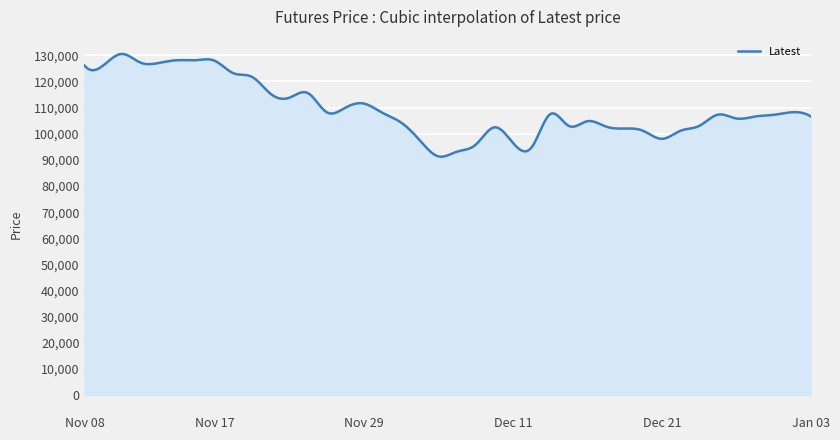

What is the maximum value shown in the chart?

130543.1